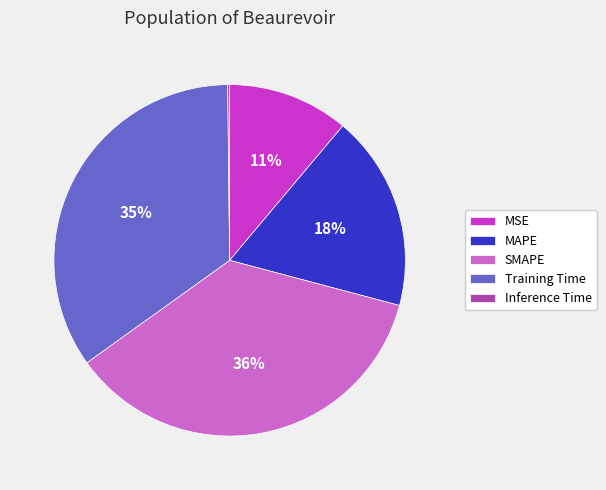

Is it true that Training Time is 45% of the pie?

False